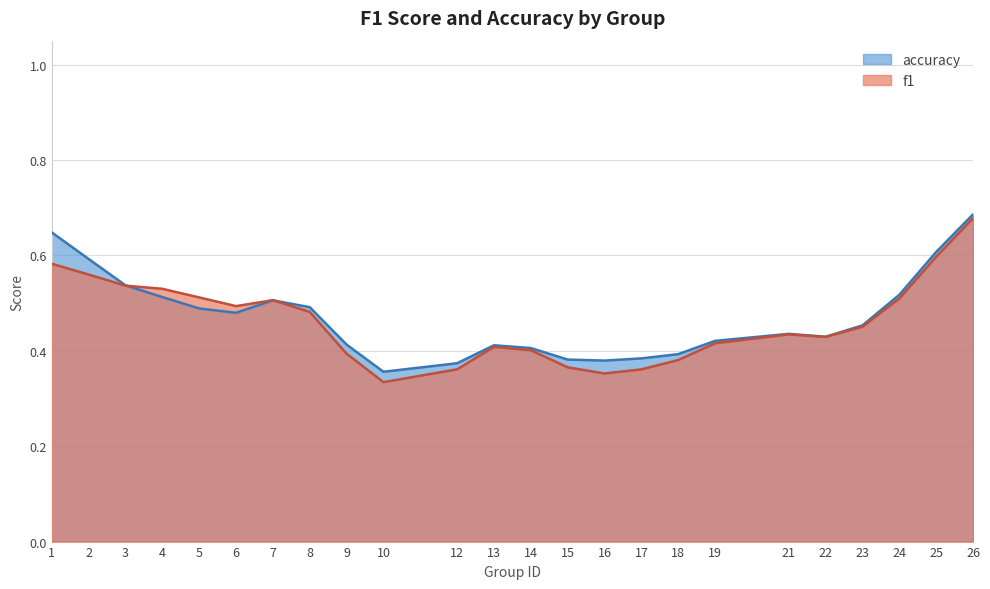

What is the sum of all accuracy values?

11.3